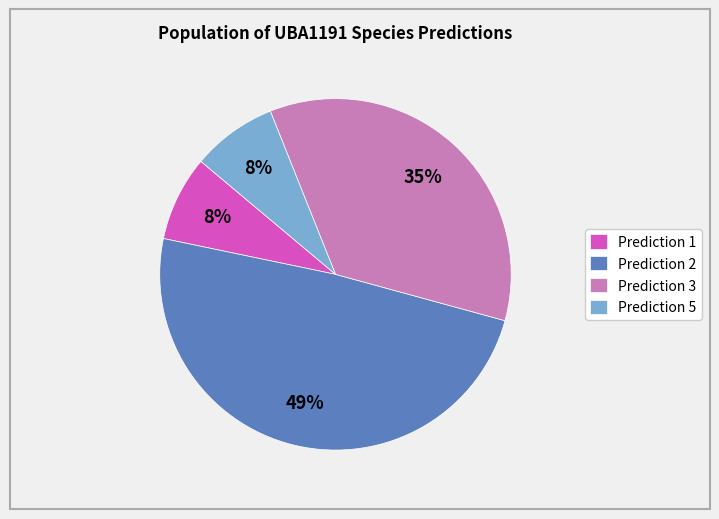

The Prediction 2 slice represents 49% of the pie. True or false?

True